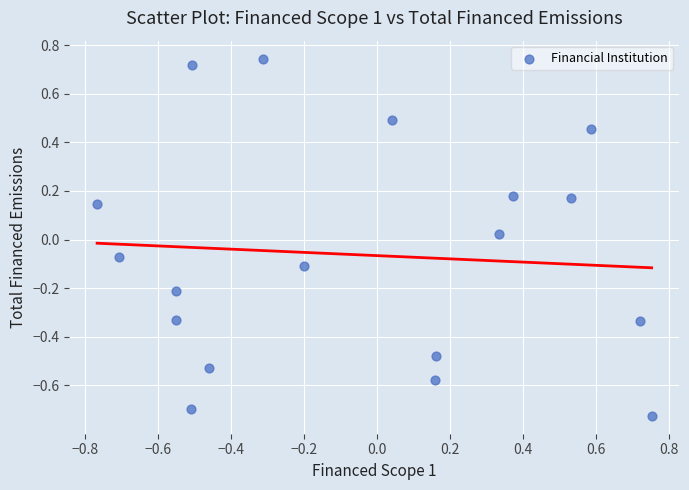

What is the range of Y values (max minus min)?

1.5